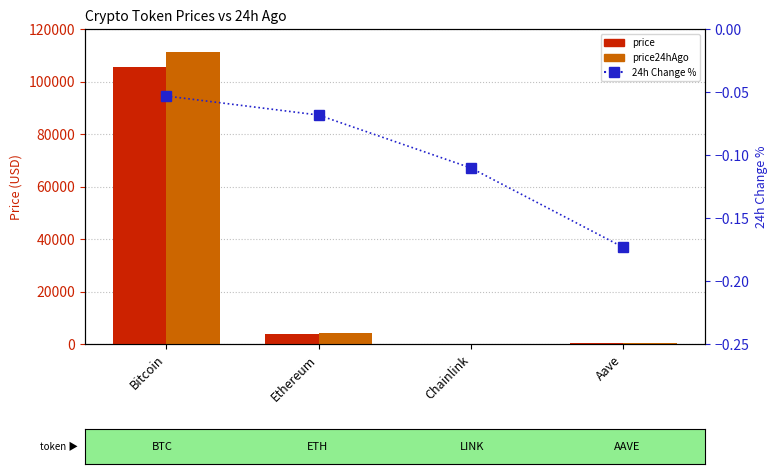

What is the label of the 4th bar from the left?

Aave